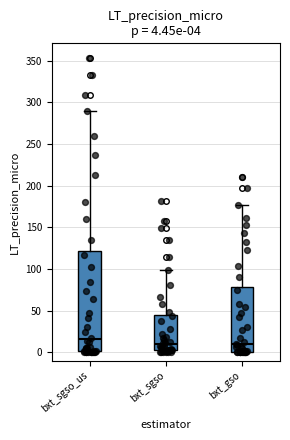

Which box is the tallest, from its lower edge to its upper edge?

bxt_sgso_us